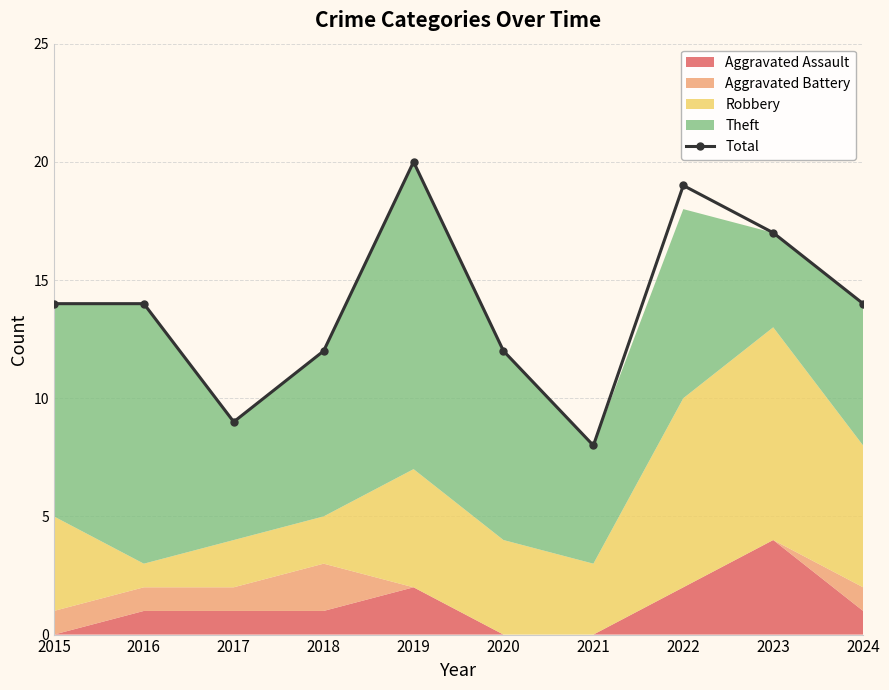

True or false: the data shows 30 at 2022.

False